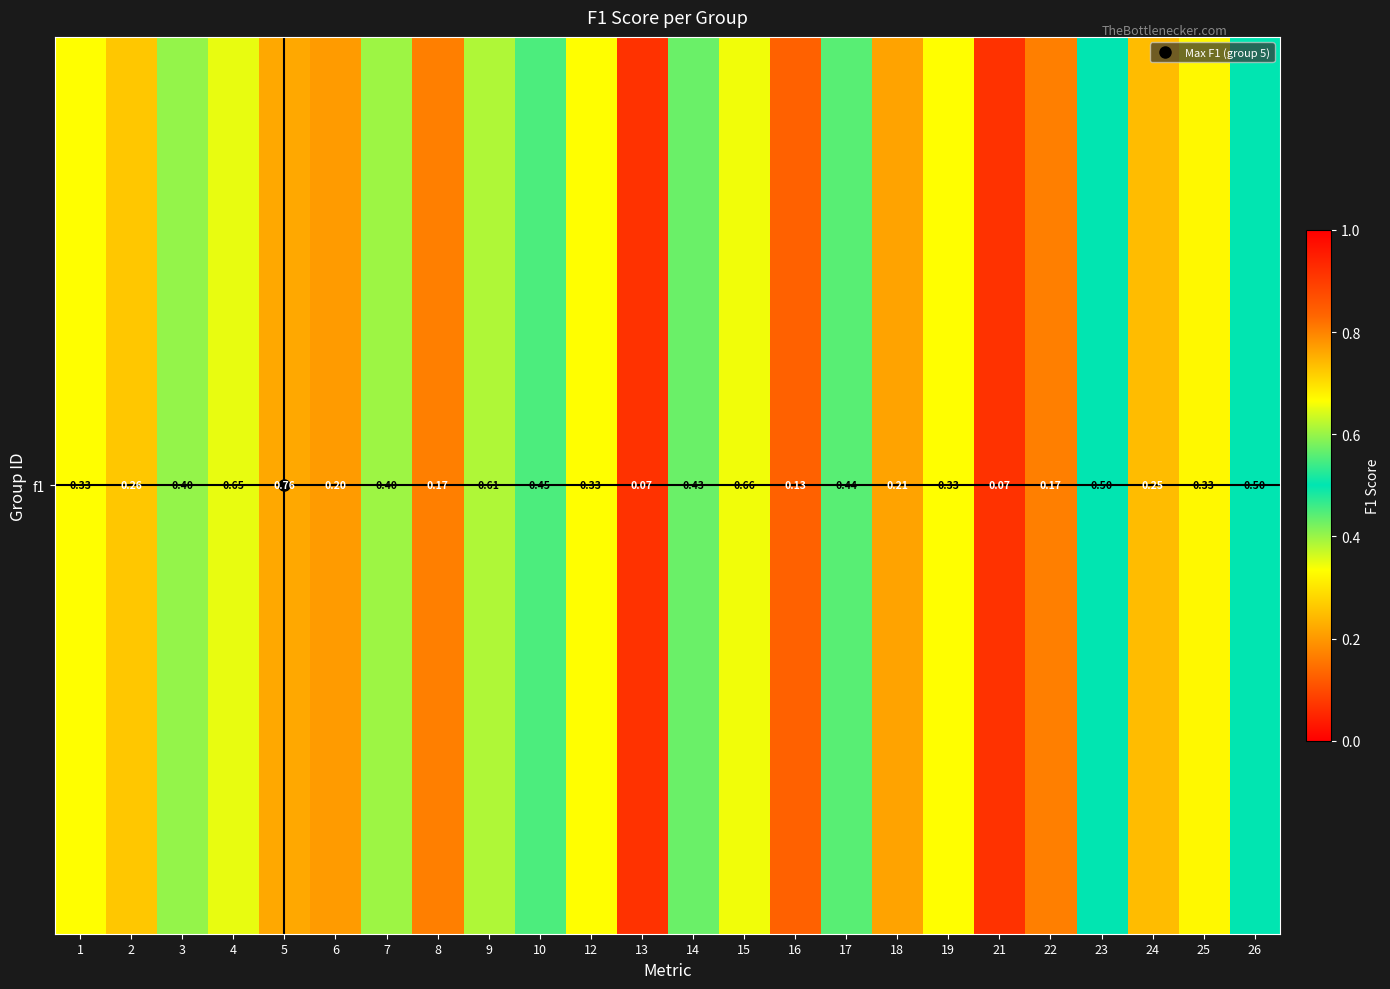

What is the difference between the values at 26 and 6?

0.3